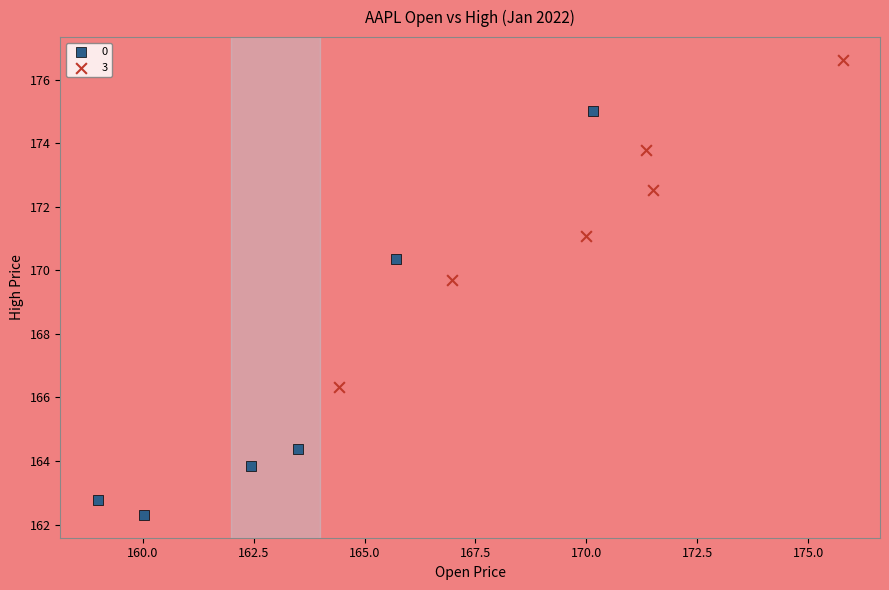

Which series contains the highest Y value?

3